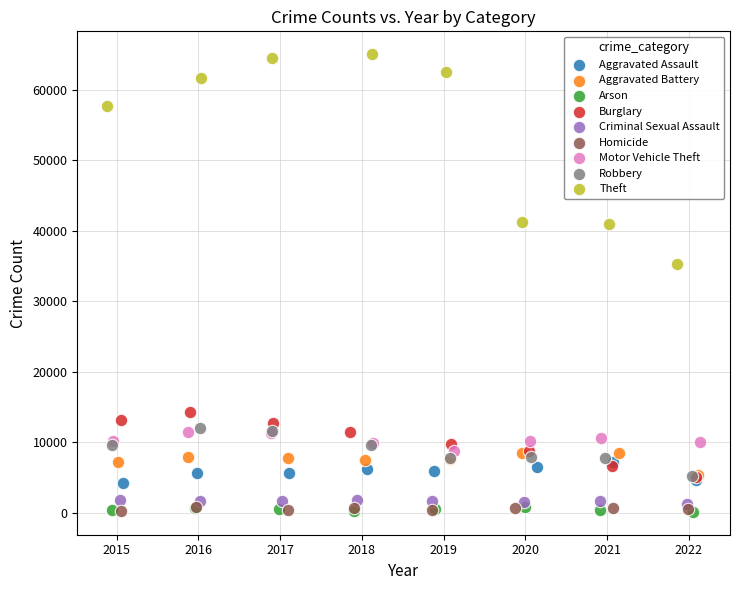

Which series contains the highest Y value?

Theft